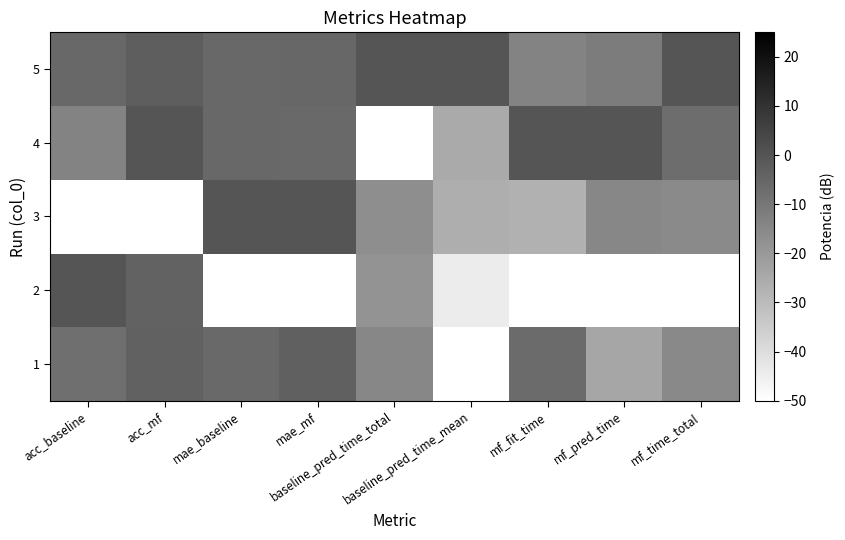

Reading left to right, extract all data points from this chart.

1: acc_baseline=-7.6	acc_mf=-3.5	mae_baseline=-5.8	mae_mf=-3.4	baseline_pred_time_total=-14.6	baseline_pred_time_mean=-50.0	mf_fit_time=-6.4	mf_pred_time=-23.8	mf_time_total=-15.2
2: acc_baseline=0.0	acc_mf=-4.2	mae_baseline=-50.0	mae_mf=-50.0	baseline_pred_time_total=-18.6	baseline_pred_time_mean=-44.2	mf_fit_time=-50.0	mf_pred_time=-50.0	mf_time_total=-50.0
3: acc_baseline=-50.0	acc_mf=-50.0	mae_baseline=0.0	mae_mf=0.0	baseline_pred_time_total=-16.7	baseline_pred_time_mean=-26.2	mf_fit_time=-27.1	mf_pred_time=-14.6	mf_time_total=-15.6
4: acc_baseline=-13.7	acc_mf=0.0	mae_baseline=-5.5	mae_mf=-5.8	baseline_pred_time_total=-50.0	baseline_pred_time_mean=-24.8	mf_fit_time=0.0	mf_pred_time=0.0	mf_time_total=-7.1
5: acc_baseline=-5.5	acc_mf=-2.7	mae_baseline=-5.6	mae_mf=-5.3	baseline_pred_time_total=0.0	baseline_pred_time_mean=0.0	mf_fit_time=-13.9	mf_pred_time=-11.5	mf_time_total=0.0